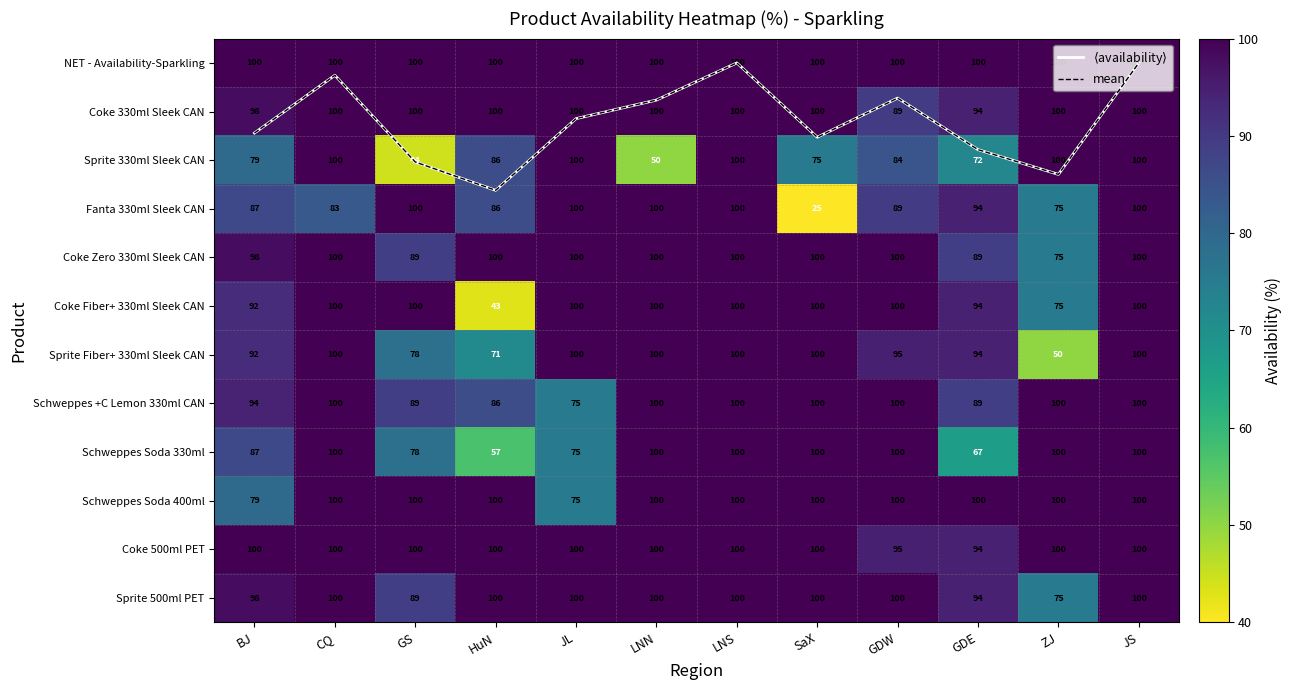

Between GS and HuN, which is larger?

HuN